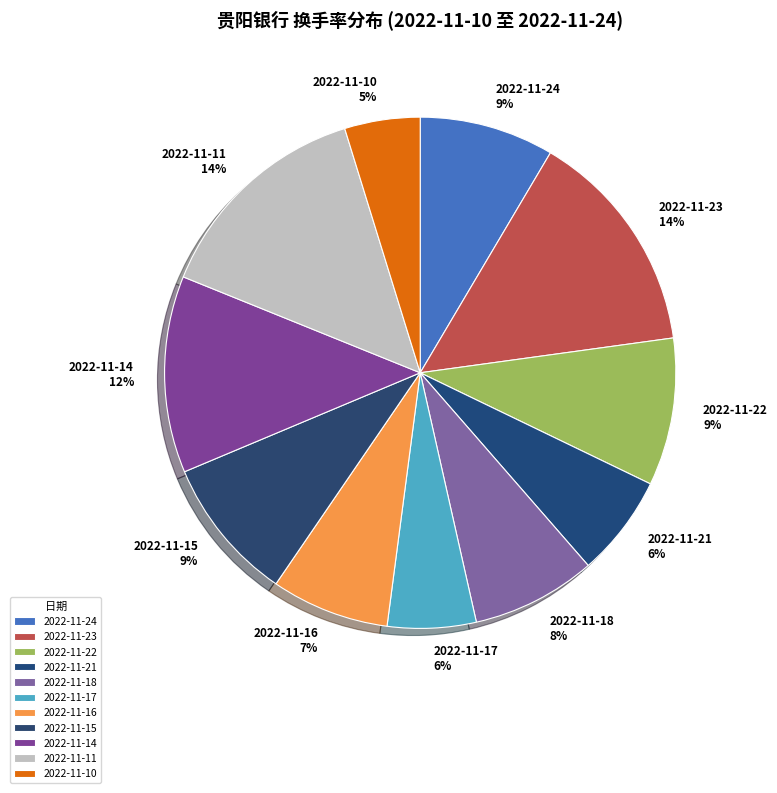

Which has a higher value, 2022-11-15 or 2022-11-11?

2022-11-11